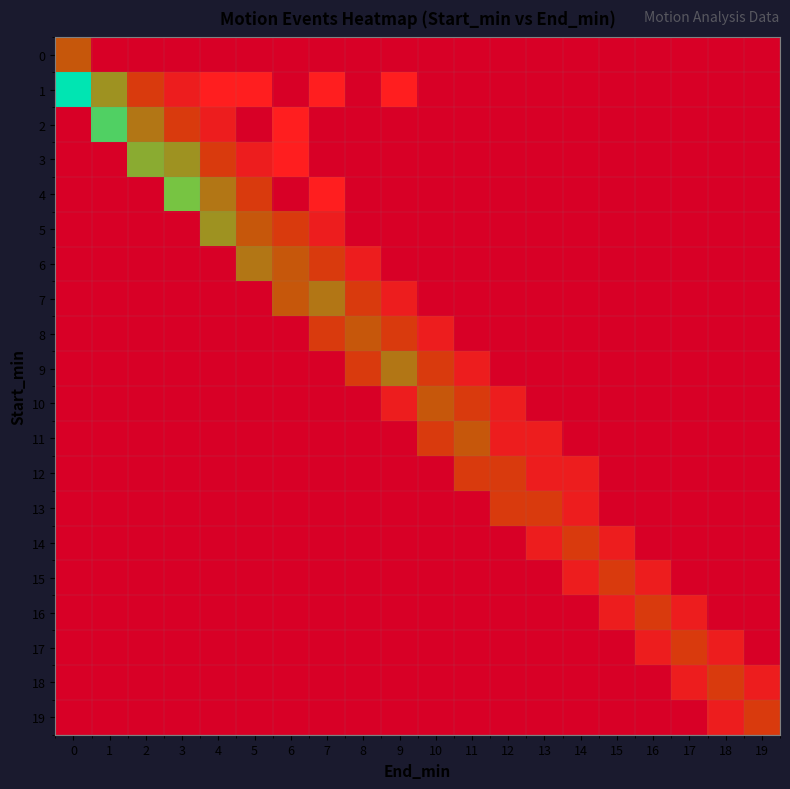

What is the sum of all 13 values?

5